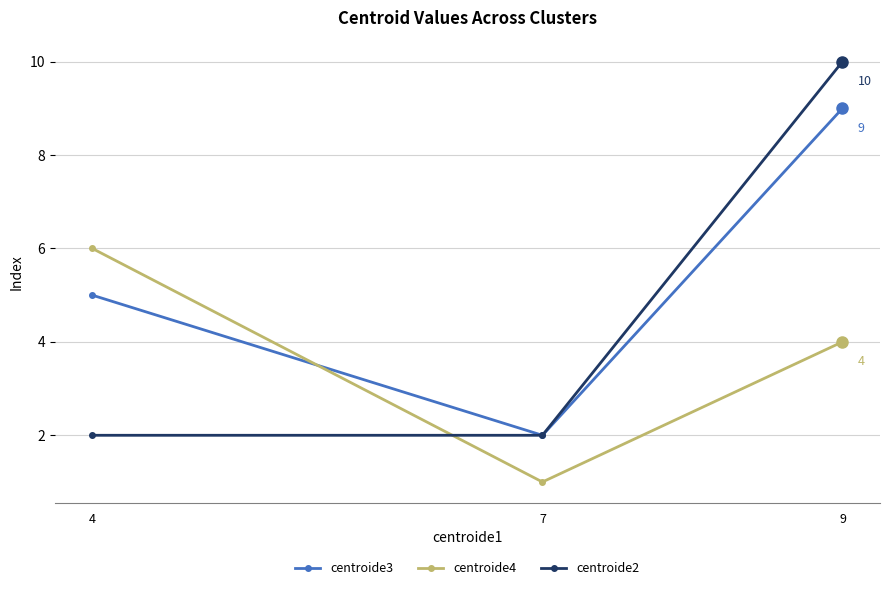

How many times do centroide4 and centroide2 cross each other?

1